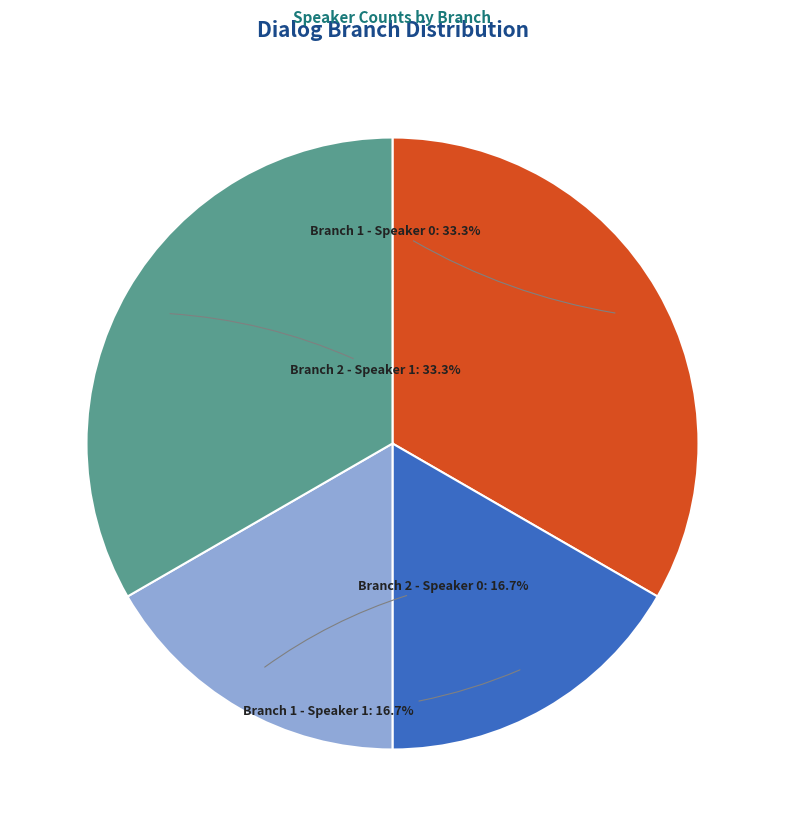

Is it true that Branch 2 - Speaker 0 is 17% of the pie?

True